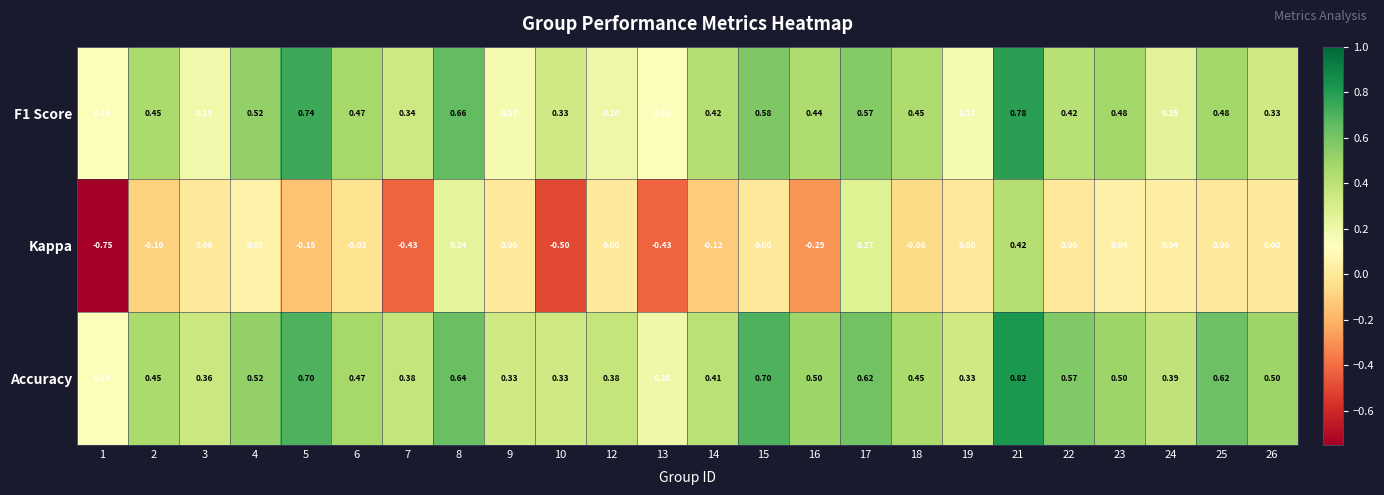

What is the spread (max minus min) of values at 1?

0.9